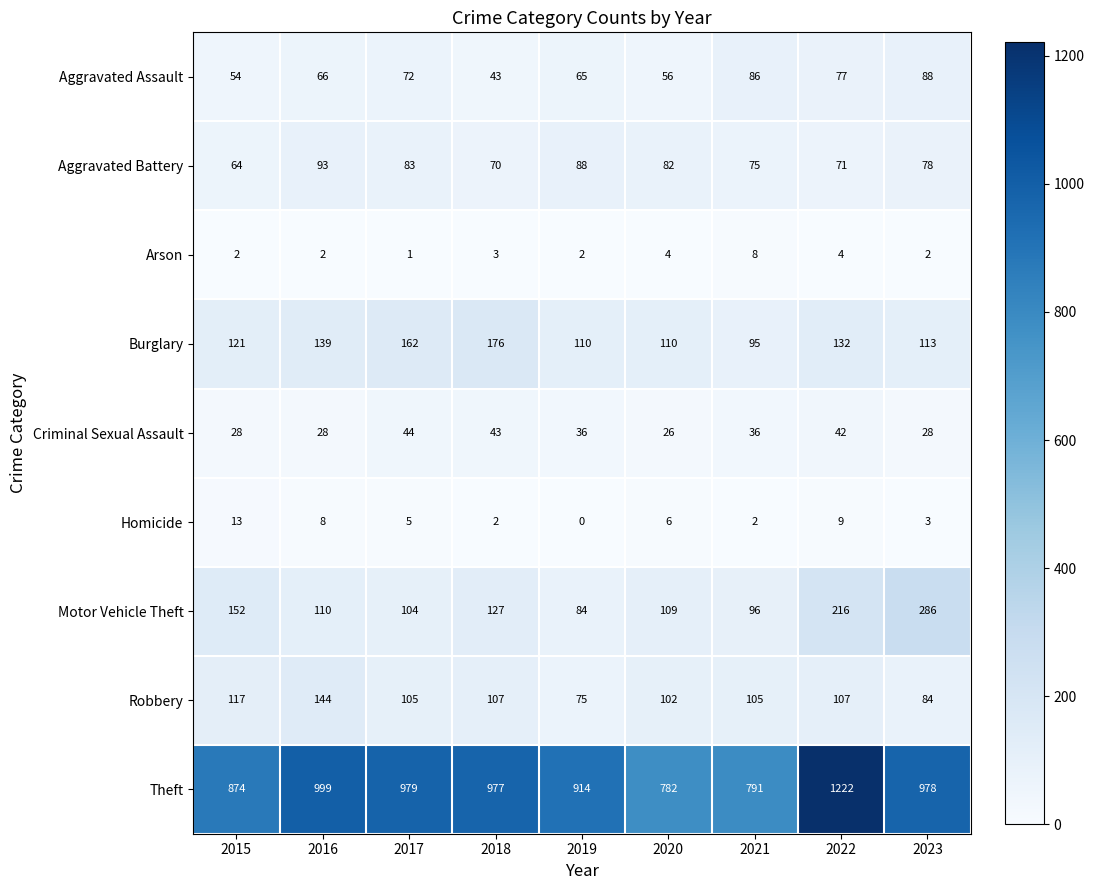

Between 2017 and 2022, which series saw the biggest shift?

Theft